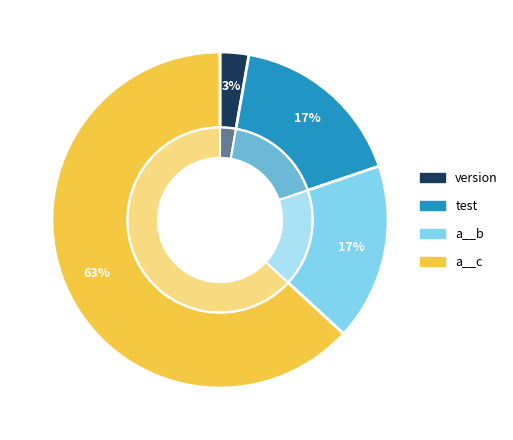

Rank the categories by value from highest to lowest.

a__c, test, a__b, version